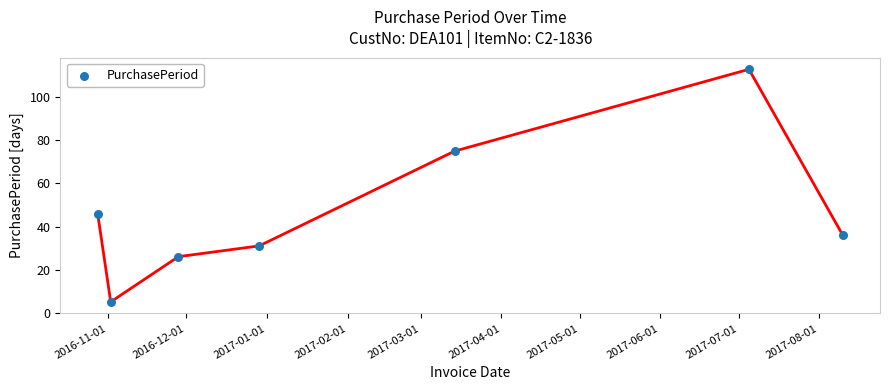

What Y value in the scatter plot is closest to 59?

46